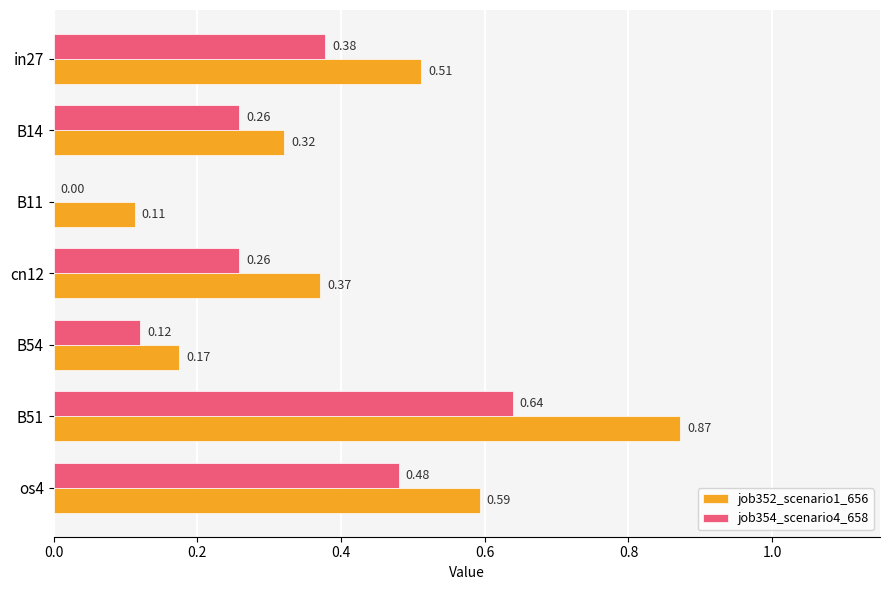

What is the sum of the job352_scenario1_656 values at B14 and B51?

1.2